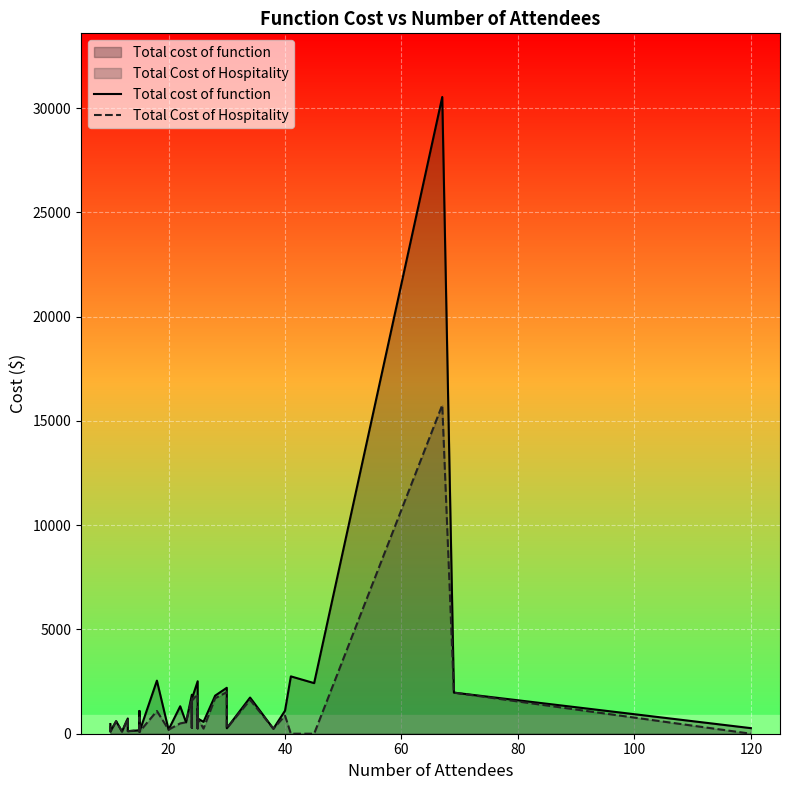

True or false: Total cost of function and Total Cost of Hospitality cross at least once.

False